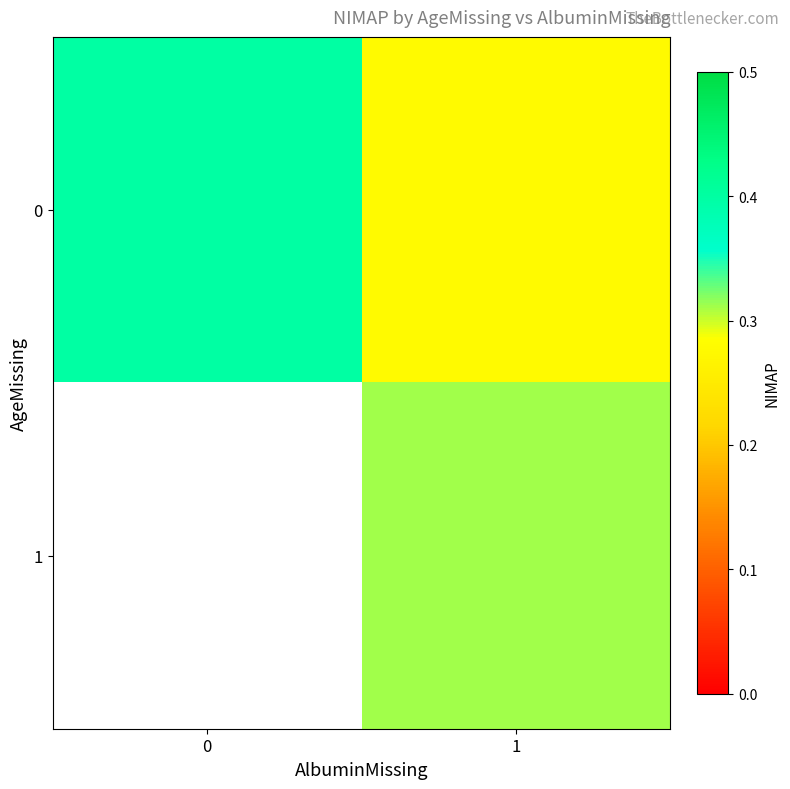

The value of row_0 at 0 is 0.2. True or false?

False